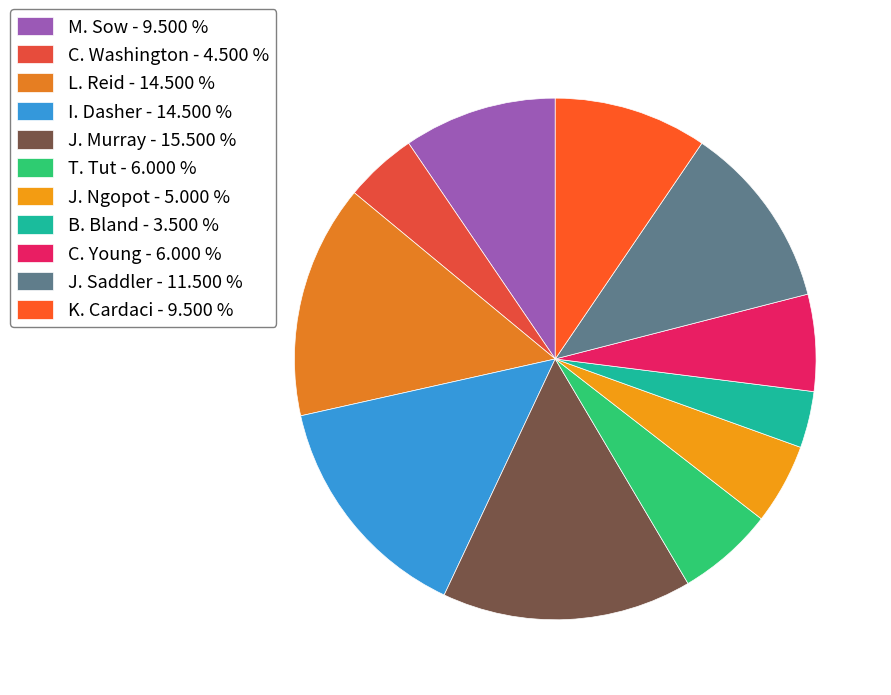

What is the largest slice in the pie chart?

J. Murray